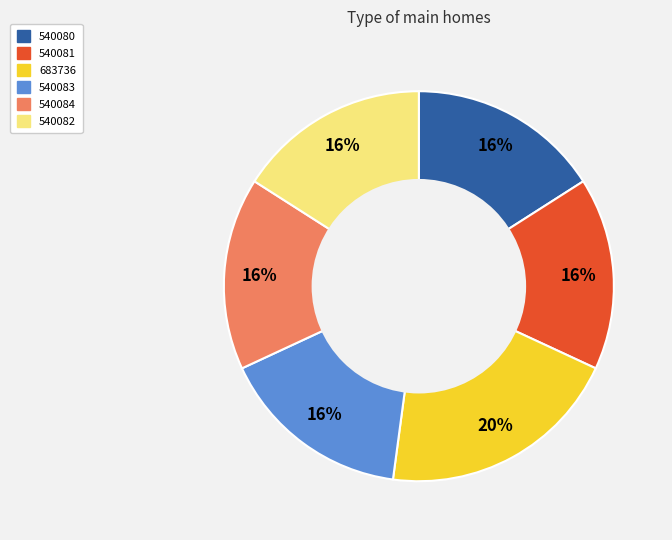

Which slice is the largest?

683736